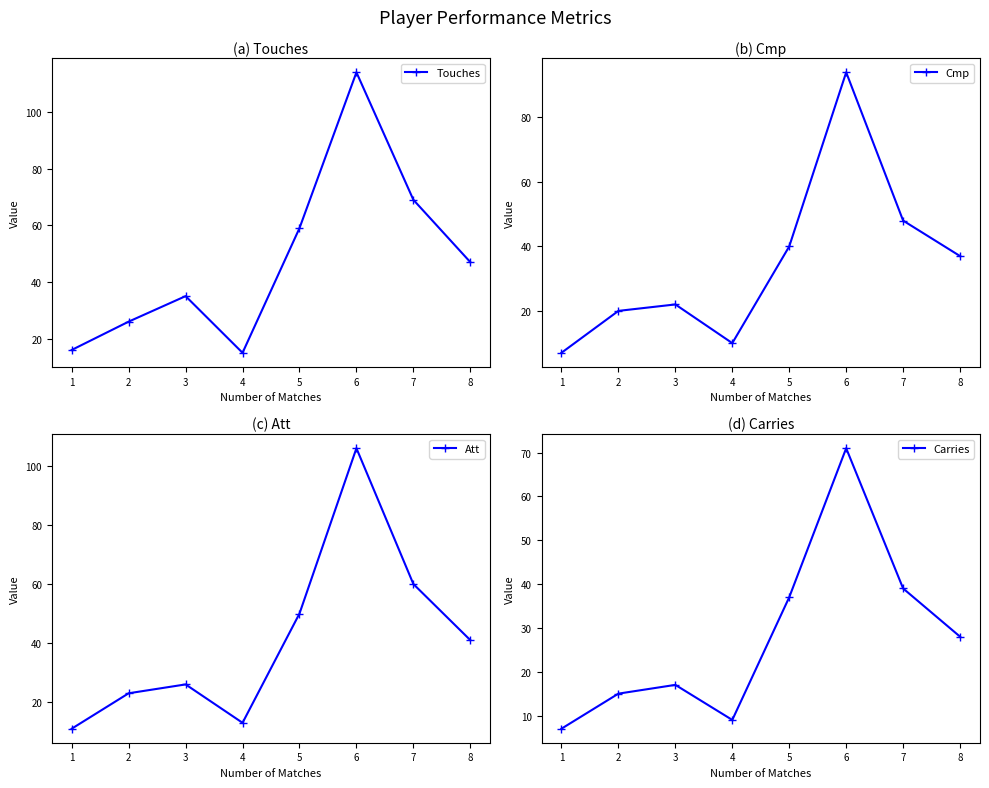

What is the lowest value of the Carries series?

7